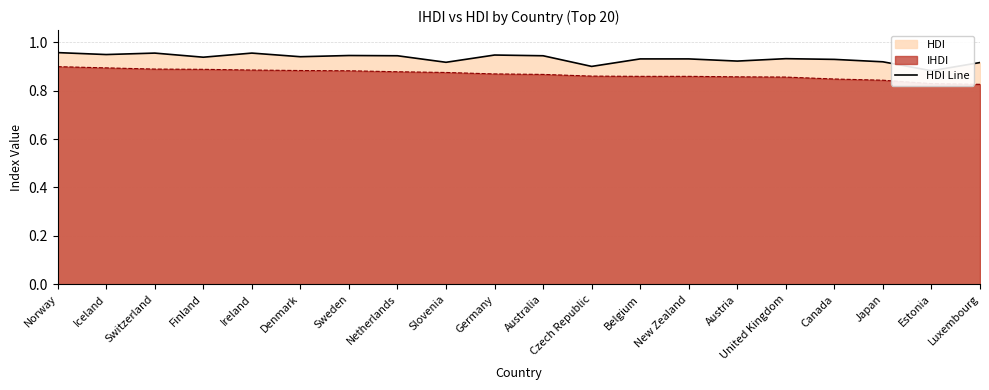

Count the values in the range 0 to 1.

20